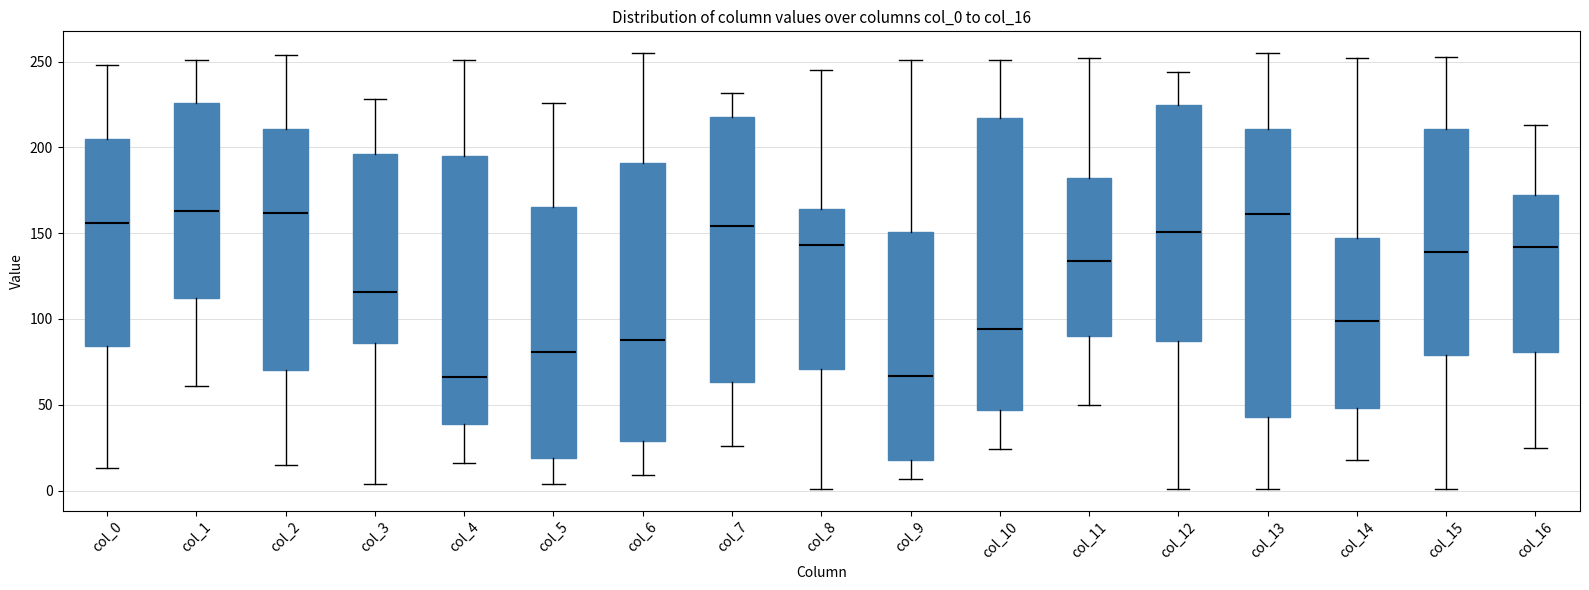

Reading left to right, transcribe this box plot: for each box, give where its median line is, the range the box spans, and where its two whiskers end, as read against the y-axis. The values are not printed on the chart, so give them approximately, as read against the axis.

col_0: median 155, box 85 to 205, whiskers 15 to 250
col_1: median 165, box 110 to 225, whiskers 60 to 250
col_2: median 160, box 70 to 210, whiskers 15 to 255
col_3: median 115, box 85 to 195, whiskers 5 to 230
col_4: median 65, box 40 to 195, whiskers 15 to 250
col_5: median 80, box 20 to 165, whiskers 5 to 225
col_6: median 90, box 30 to 190, whiskers 10 to 255
col_7: median 155, box 65 to 220, whiskers 25 to 230
col_8: median 145, box 70 to 165, whiskers 0 to 245
col_9: median 65, box 20 to 150, whiskers 5 to 250
col_10: median 95, box 45 to 215, whiskers 25 to 250
col_11: median 135, box 90 to 180, whiskers 50 to 250
col_12: median 150, box 85 to 225, whiskers 0 to 245
col_13: median 160, box 45 to 210, whiskers 0 to 255
col_14: median 100, box 50 to 145, whiskers 20 to 250
col_15: median 140, box 80 to 210, whiskers 0 to 255
col_16: median 140, box 80 to 170, whiskers 25 to 215